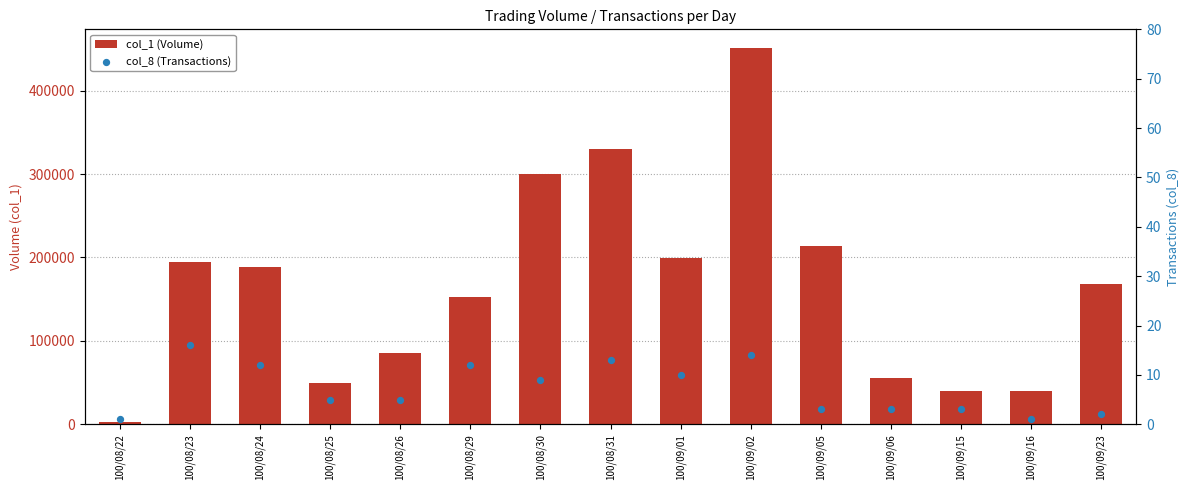

At which category is the sum across all series the highest?

100/09/02